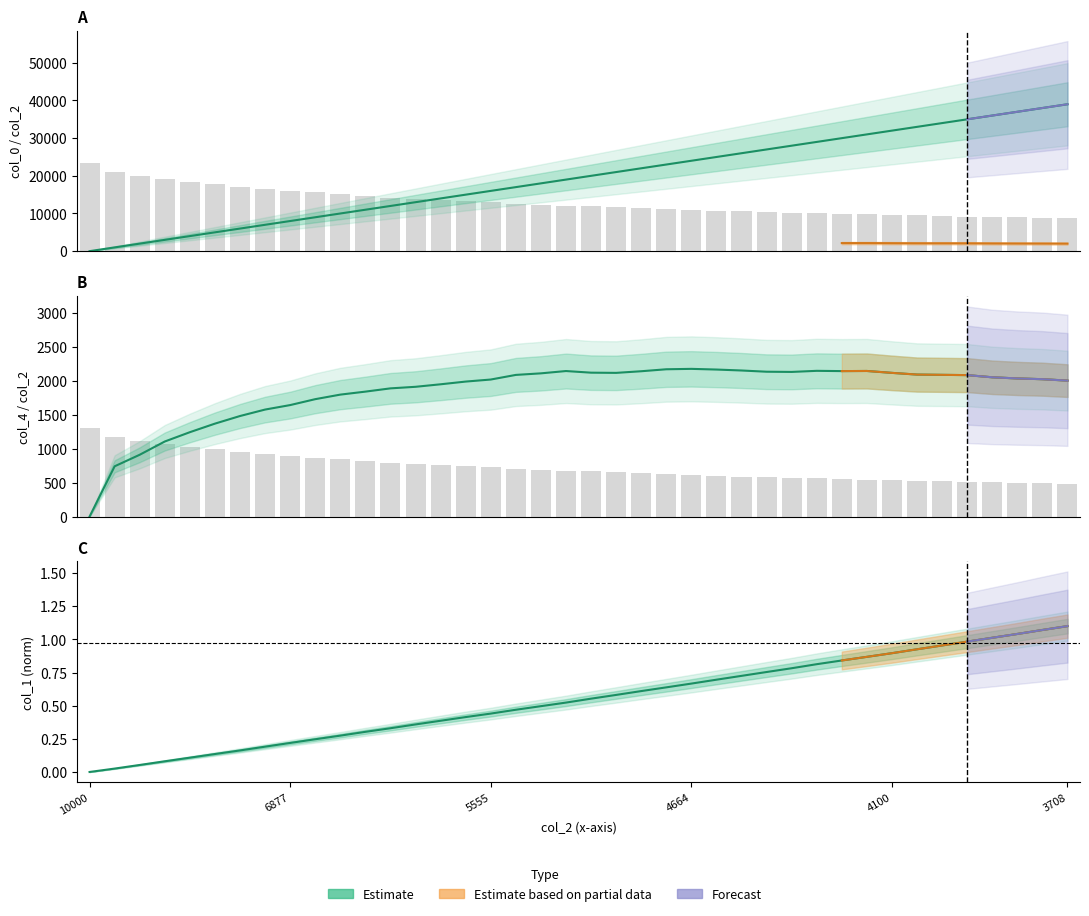

Are the bars grouped side by side (vs. stacked)?

Yes